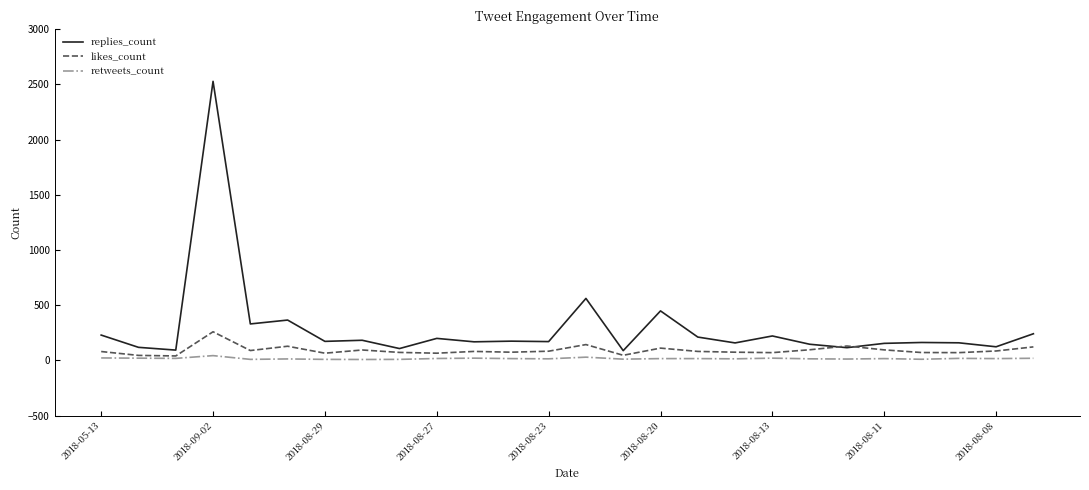

True or false: retweets_count and replies_count cross at least once.

False